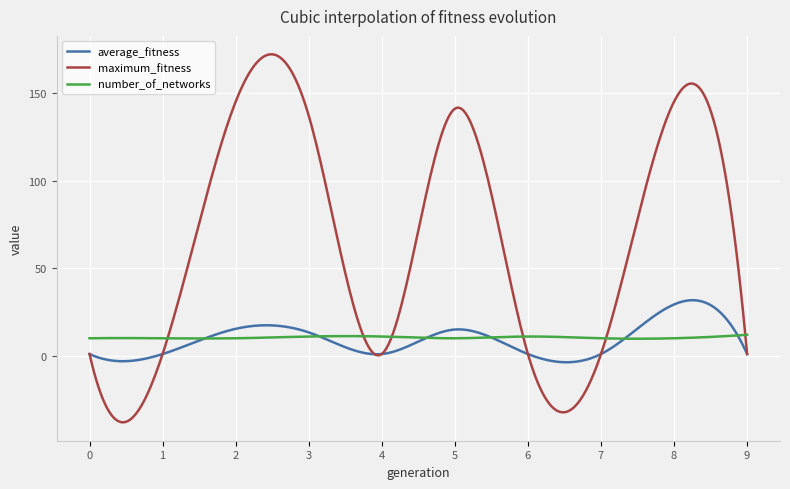

Which series has the widest spread of values?

maximum_fitness